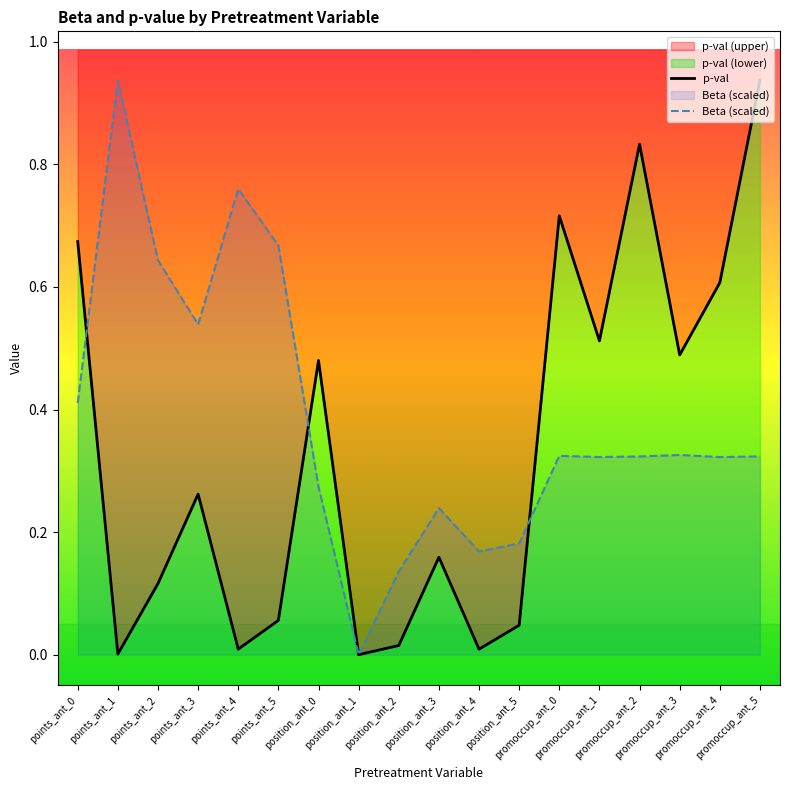

What is the value of the p-val point at the 10th from the left?

0.2